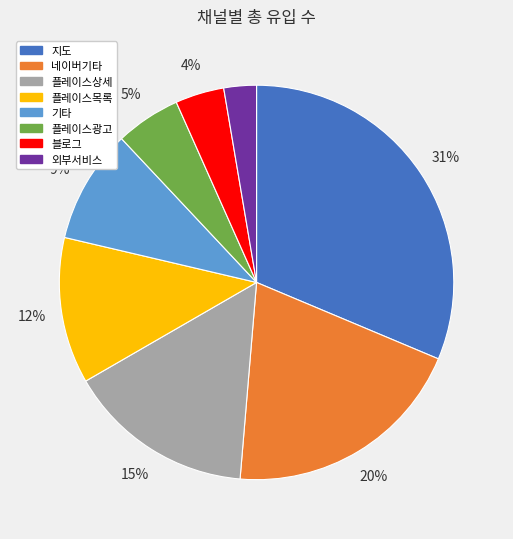

What percentage is the 플레이스광고 slice, to the nearest percent?

5%